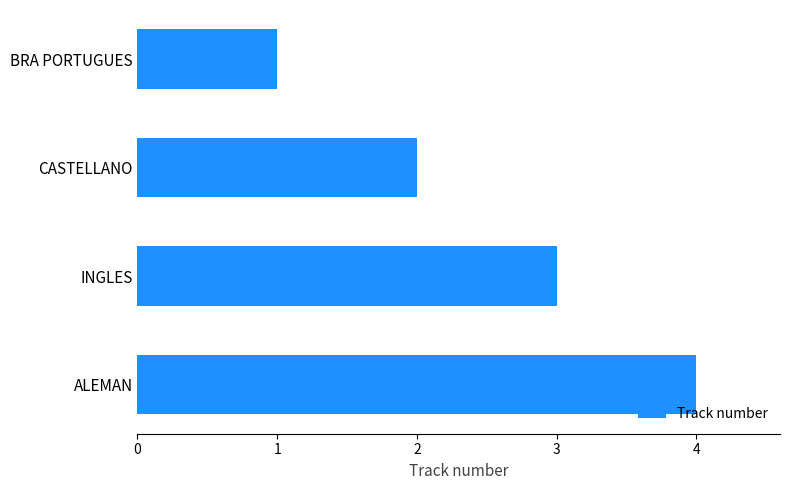

List the labels in order of value, largest first.

ALEMAN, INGLES, CASTELLANO, BRA PORTUGUES